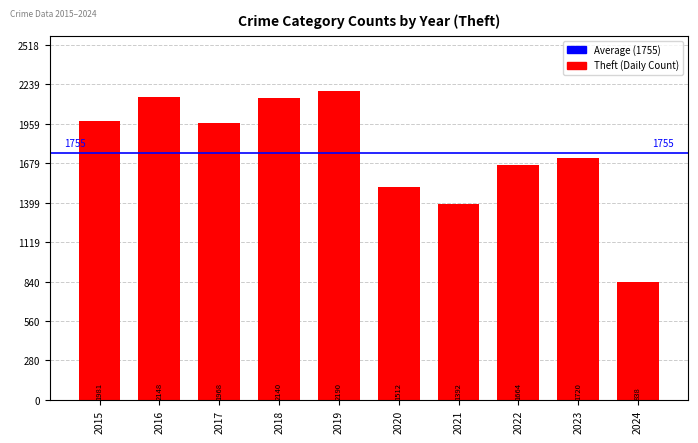

Reading left to right, list all the values displayed in this chart.

2015=1981	2016=2148	2017=1968	2018=2140	2019=2190	2020=1512	2021=1392	2022=1664	2023=1720	2024=838